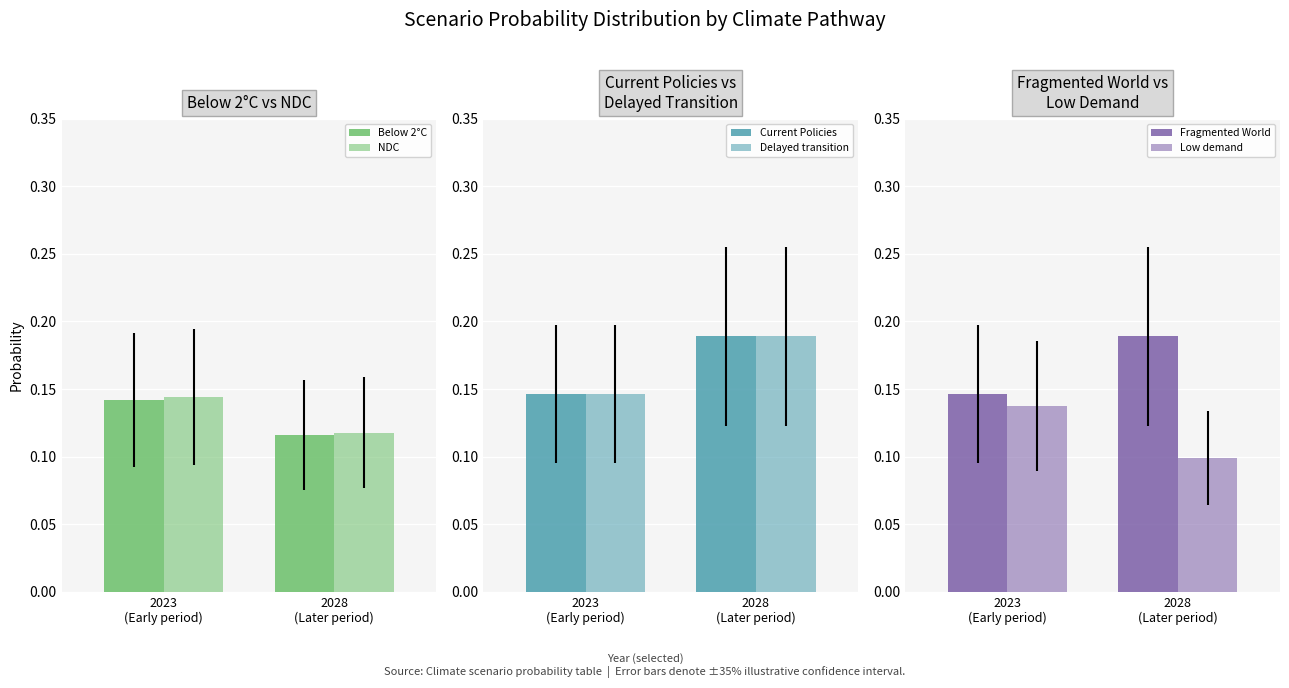

Reading left to right, extract all data points from this chart.

Below 2°C: 0.1	0.1
NDC: 0.1	0.1
Current Policies: 0.1	0.2
Delayed transition: 0.1	0.2
Fragmented World: 0.1	0.2
Low demand: 0.1	0.1